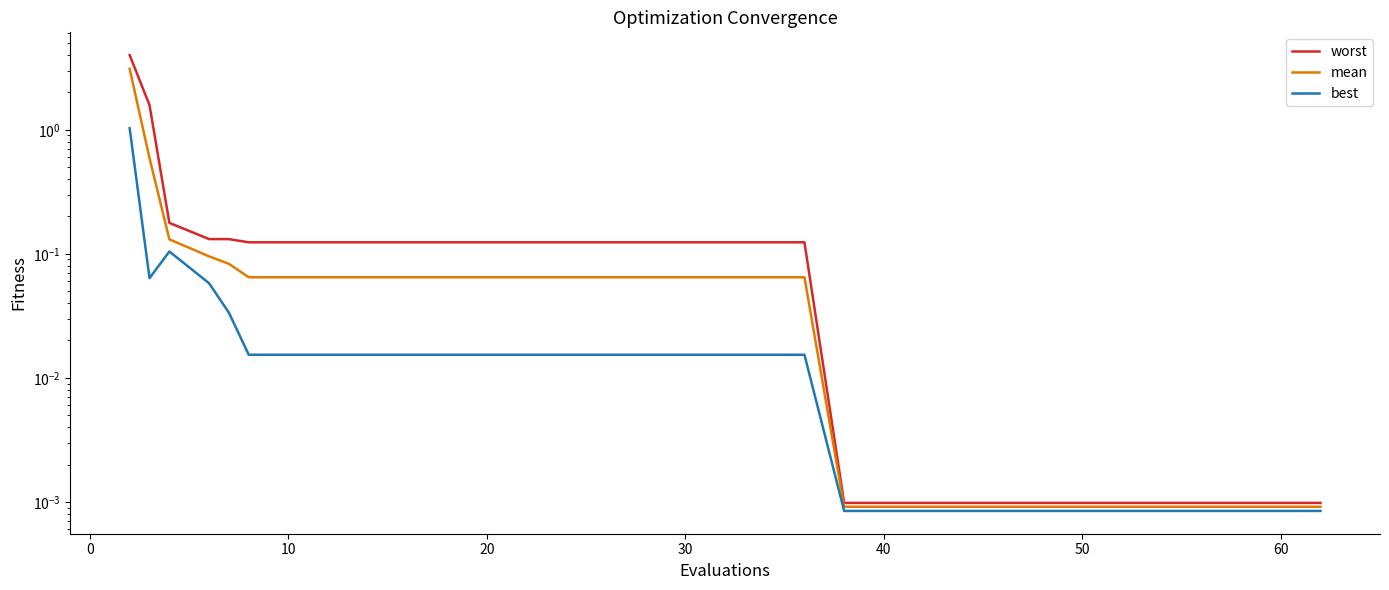

True or false: mean and worst cross at least once.

False